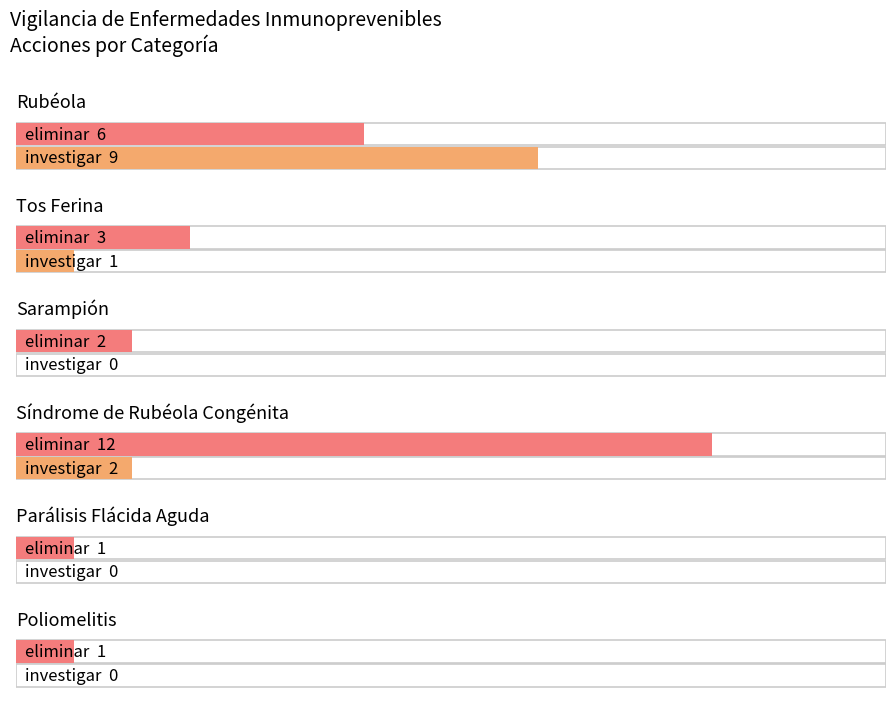

What is the value of the eliminar bar at the 3rd from the left?

2